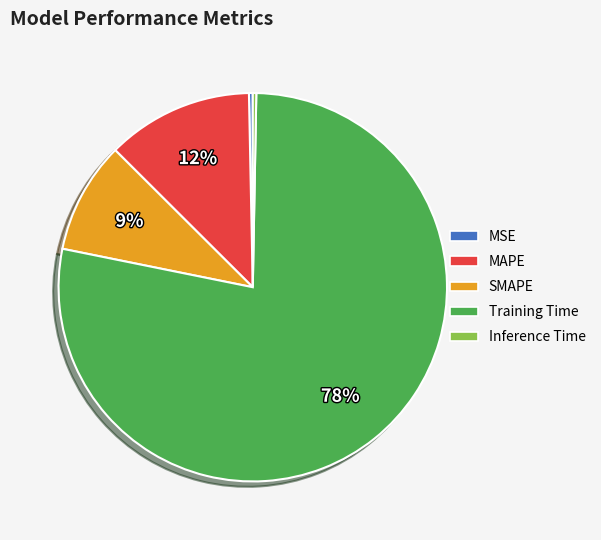

The MAPE slice represents 1% of the pie. True or false?

False